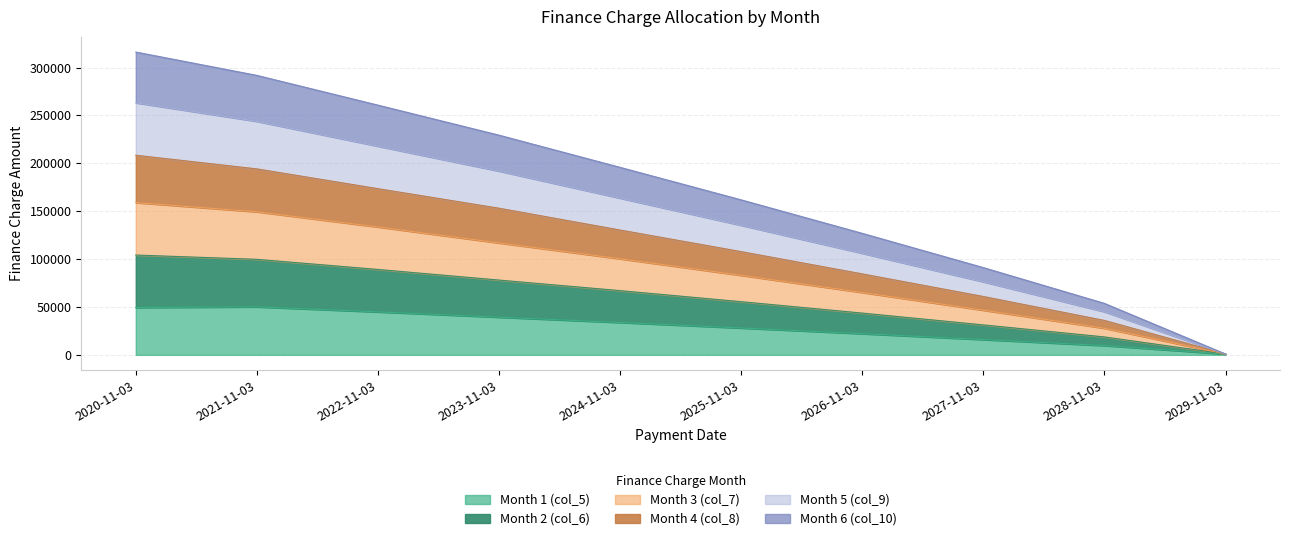

Does the chart display data point markers on the line(s)?

No